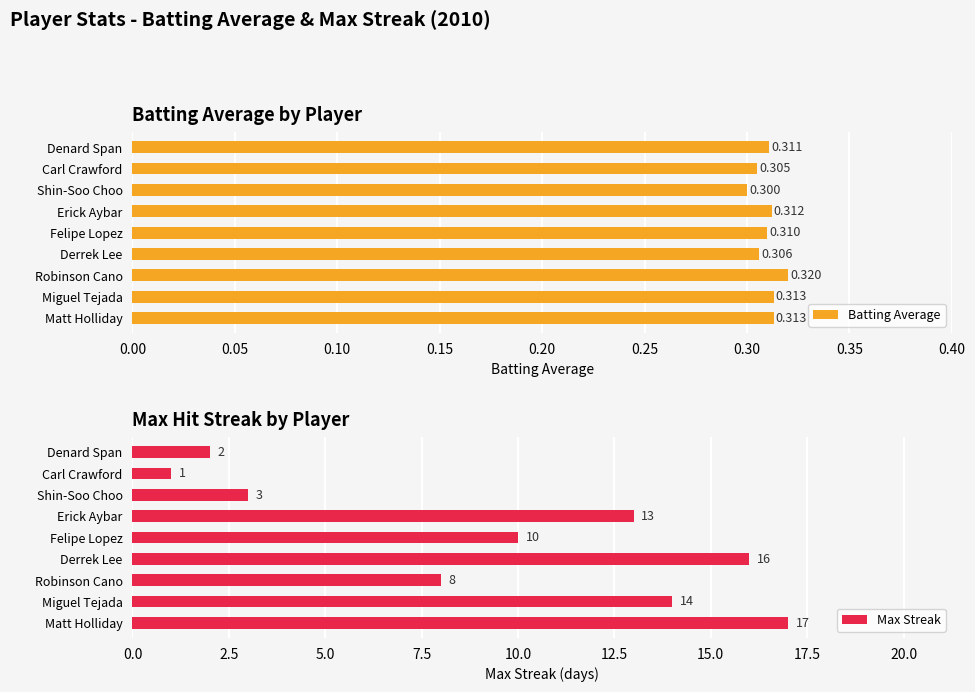

Is it true that Max Streak equals 20.9 at Miguel Tejada?

False